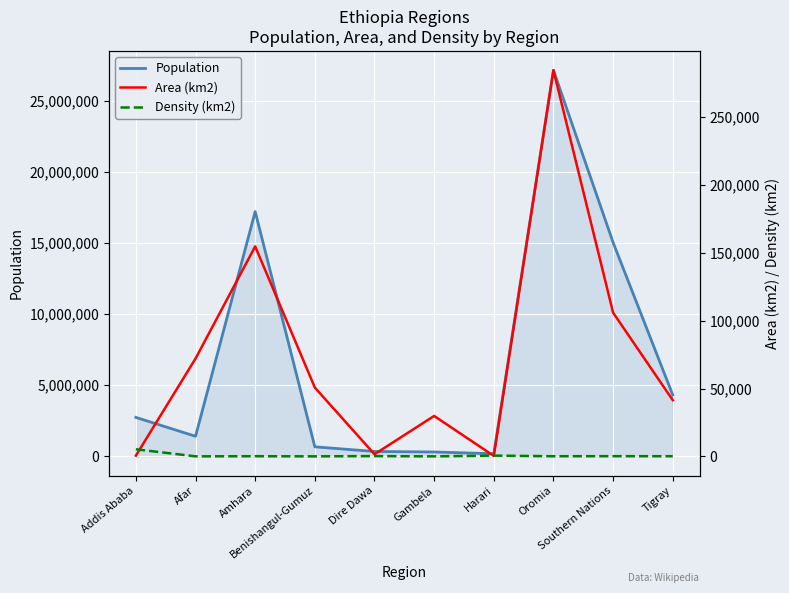

What is the label of the 1st point from the right?

Tigray